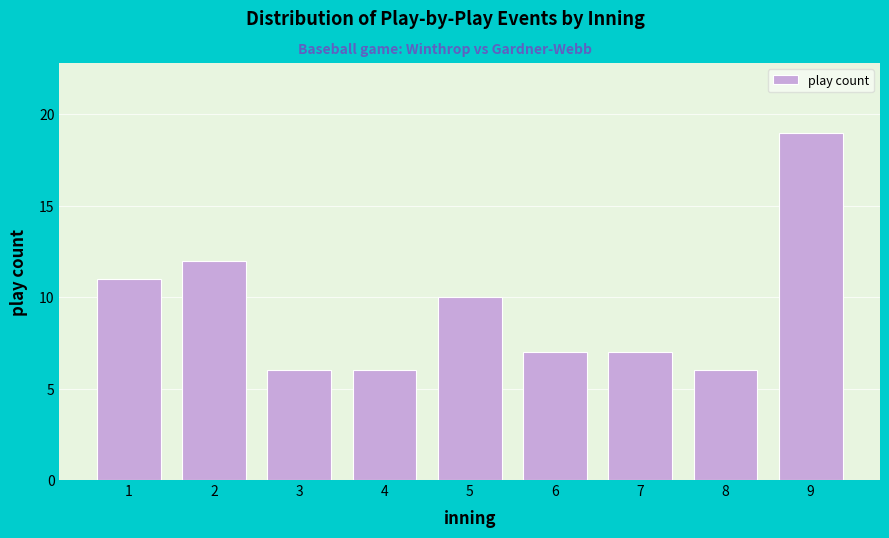

Reading right to left, list all the values displayed in this chart.

9=19	8=6	7=7	6=7	5=10	4=6	3=6	2=12	1=11